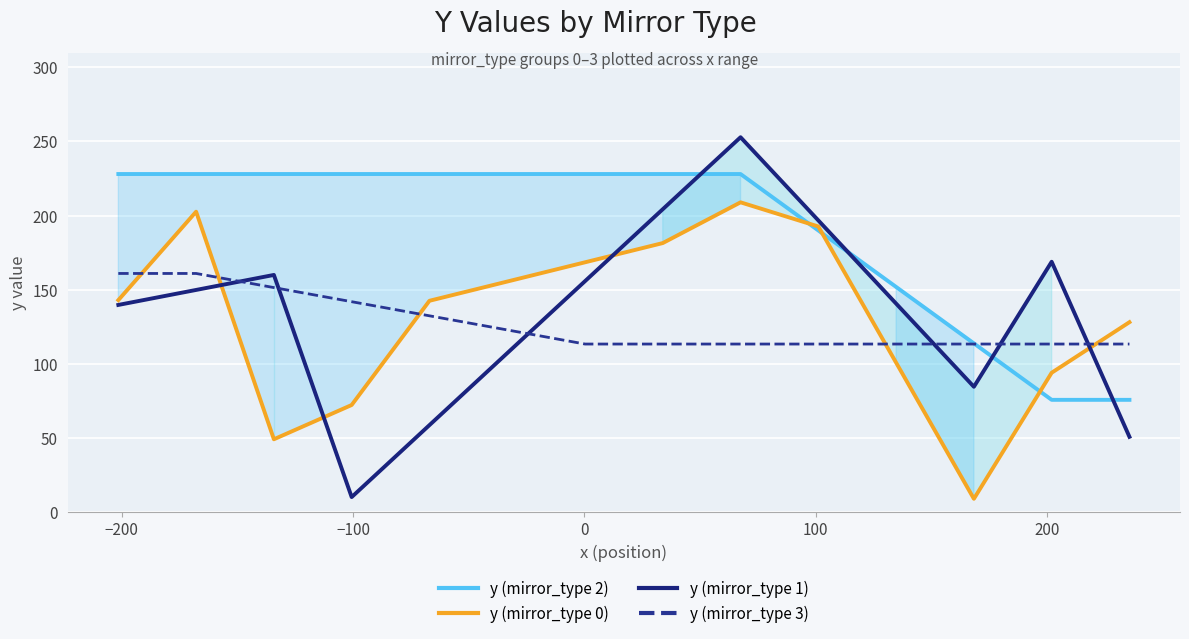

After their last crossing, which series has the higher values: y (mirror_type 1) or y (mirror_type 0)?

y (mirror_type 0)